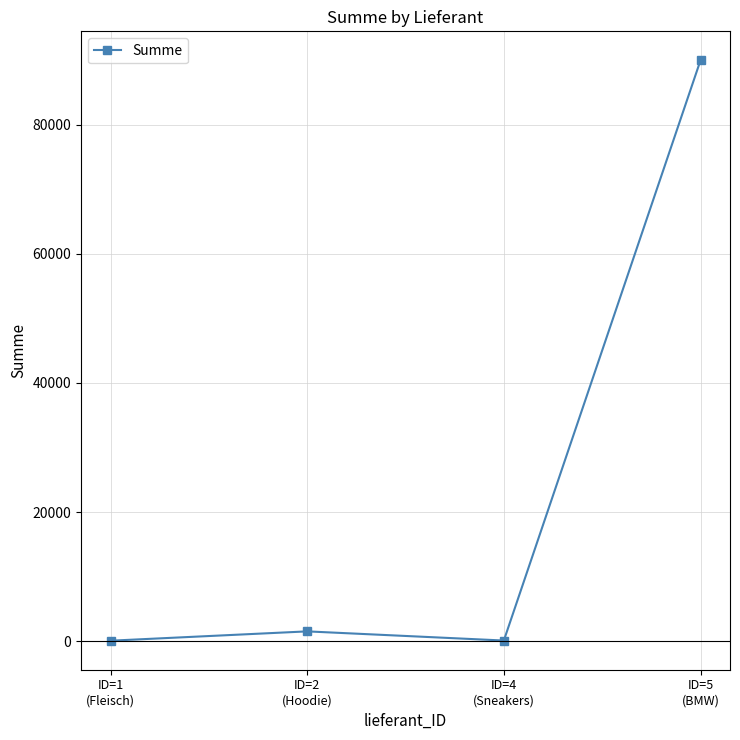

Where is the first local maximum?

ID=2
(Hoodie)